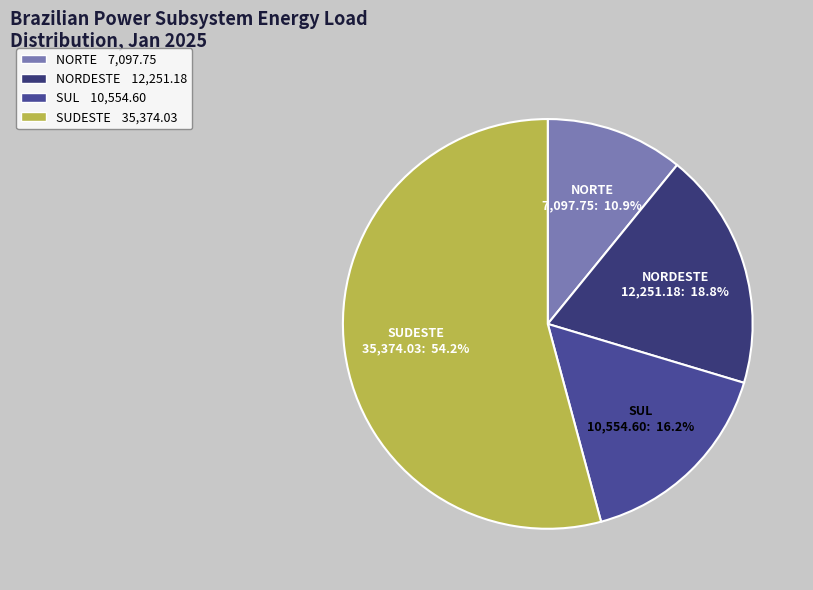

Rank the categories by value from lowest to highest.

NORTE, SUL, NORDESTE, SUDESTE